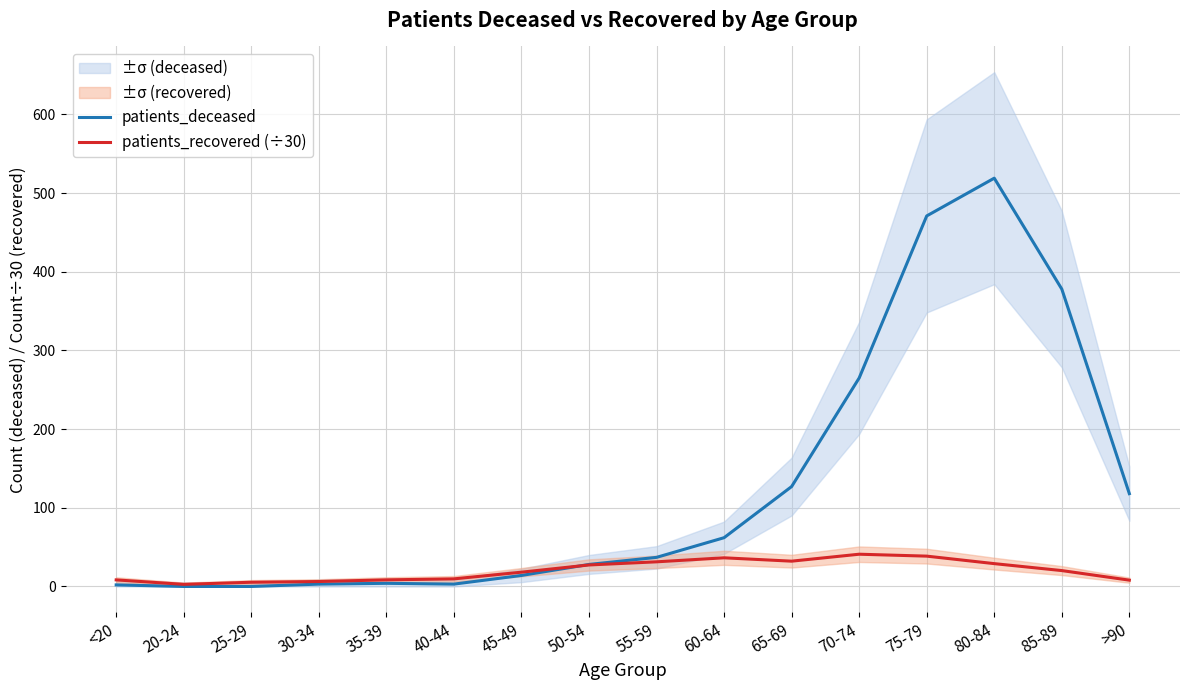

True or false: patients_deceased has a value of 0.0 at 25-29.

True